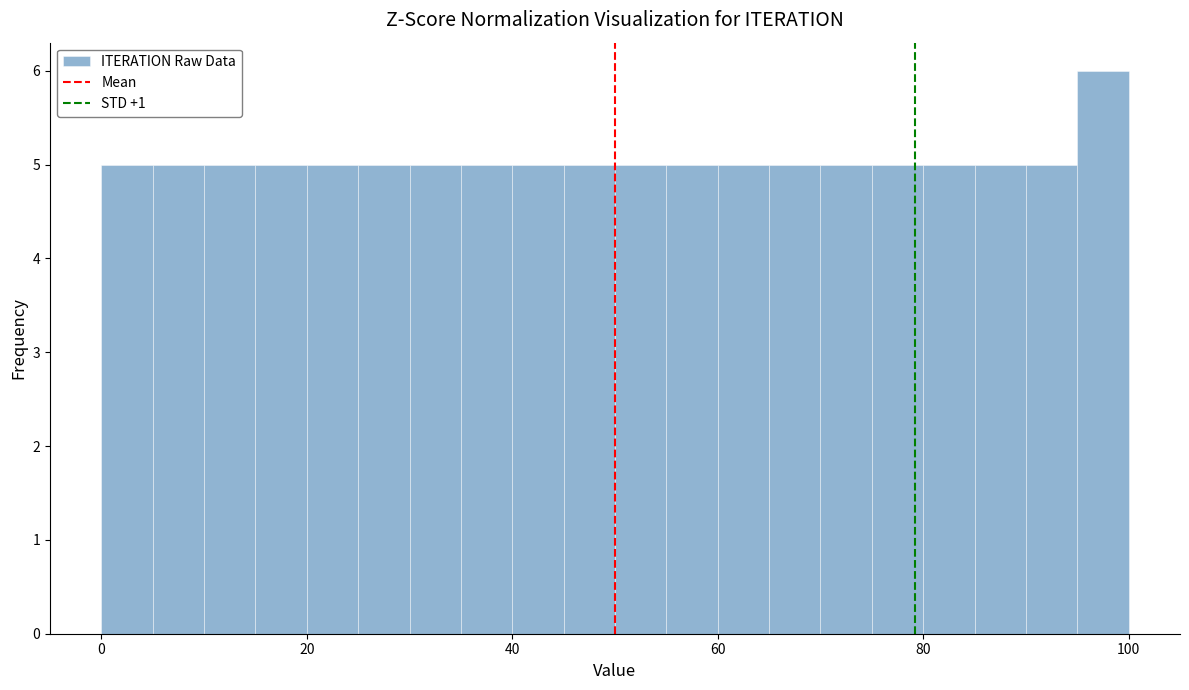

Read against the x-axis, roughly where is the centre of the tallest bar?

98